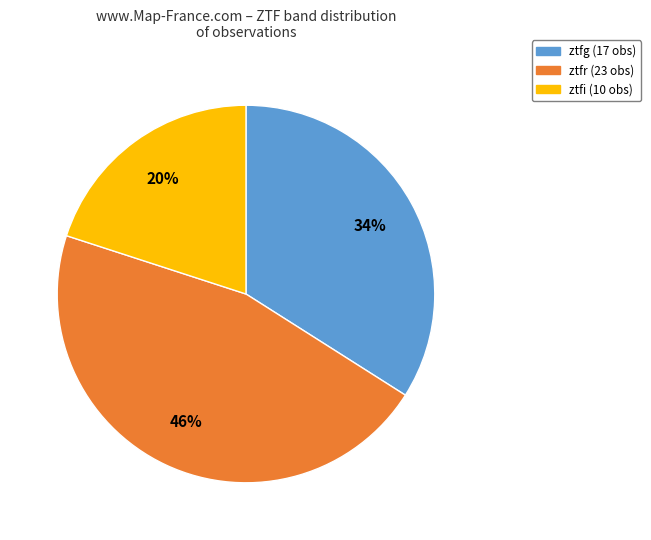

How many slices are in this pie chart?

3